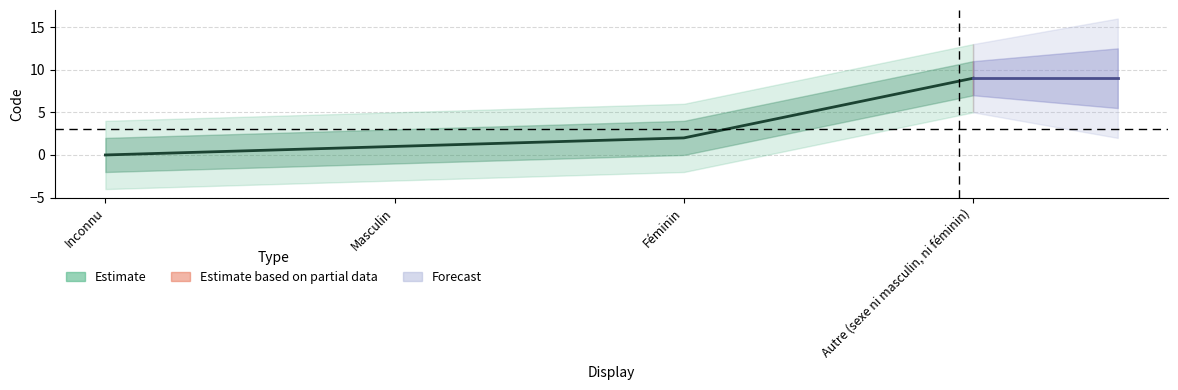

List the labels in order of value, smallest first.

Inconnu, Masculin, Féminin, Autre (sexe ni masculin, ni féminin)